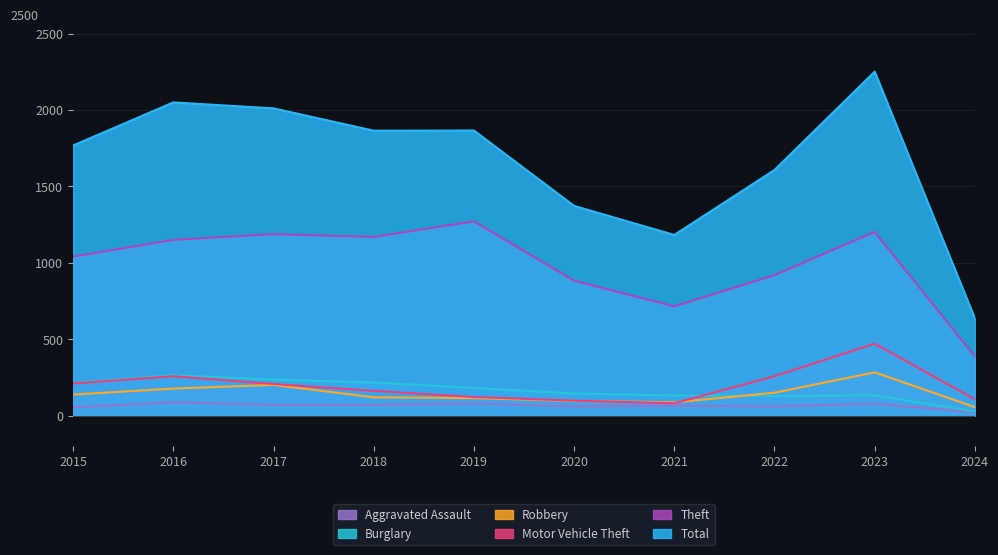

What are all the series names shown in the legend?

Total, Theft, Motor Vehicle Theft, Robbery, Burglary, Aggravated Assault